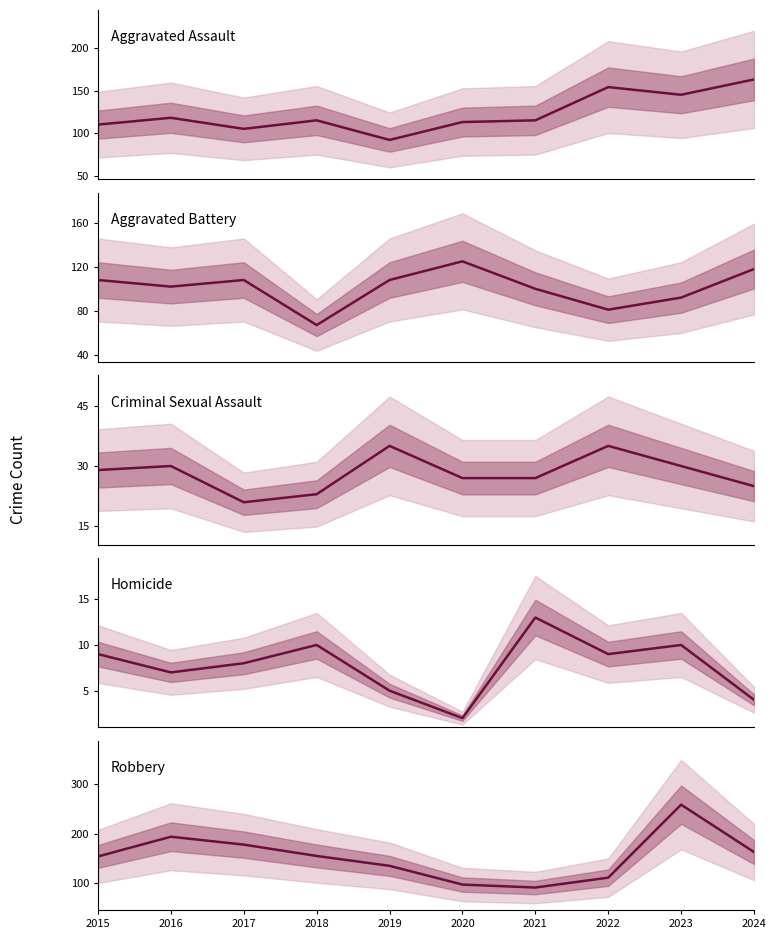

What is the approximate value of Aggravated Assault at 2017, to the nearest 5?

105